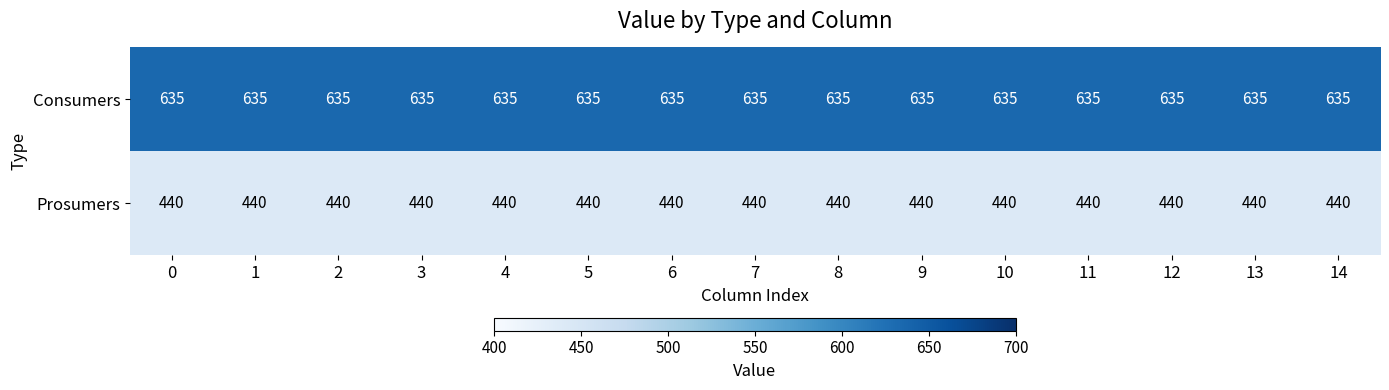

What is the spread (max minus min) of values at 7?

195